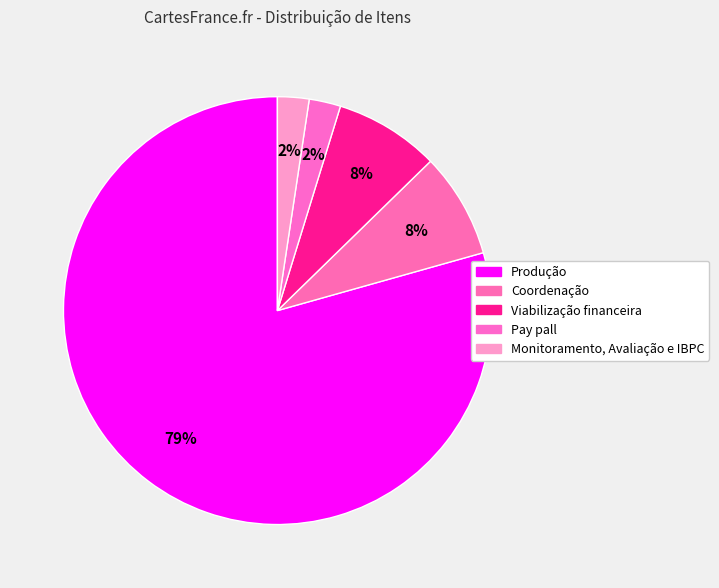

To the nearest percent, what percentage of the pie is Pay pall?

2%